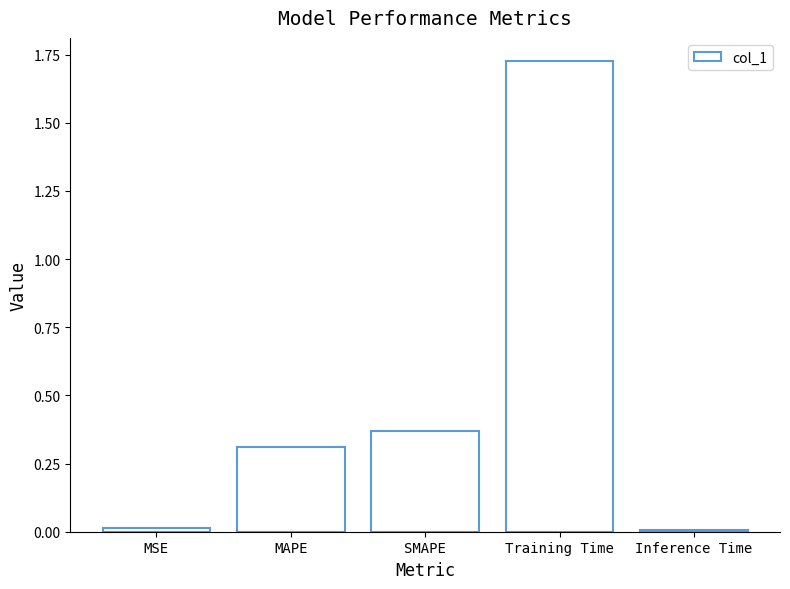

Approximately how many times larger is the value at SMAPE compared to Training Time?

0.2